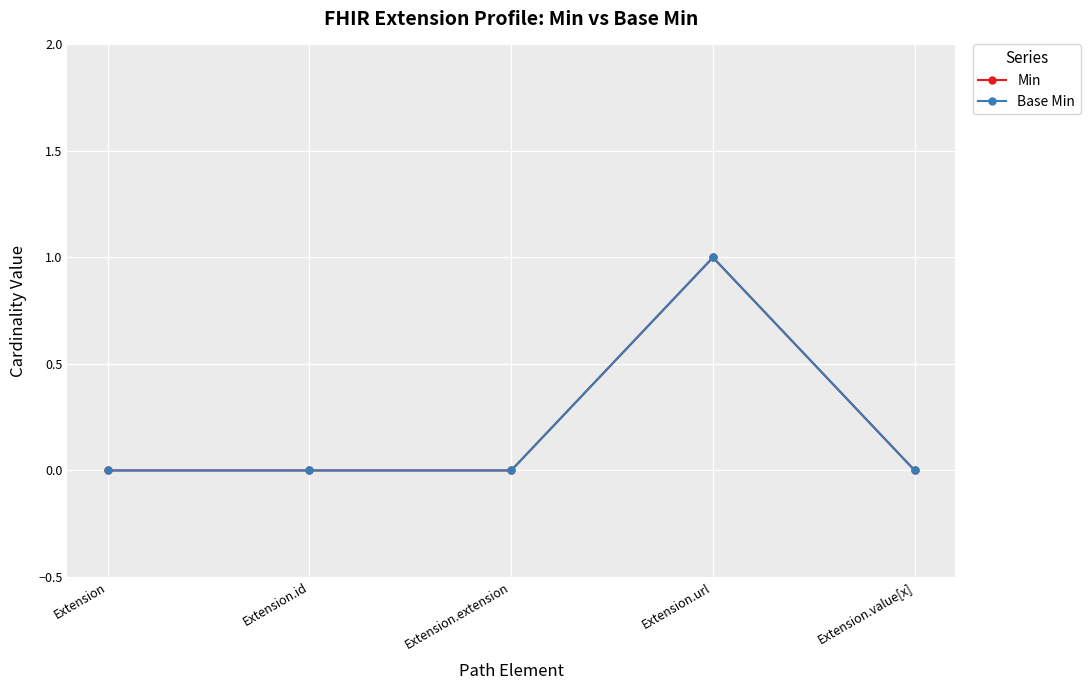

True or false: Base Min has more than 1 interior local peaks.

False